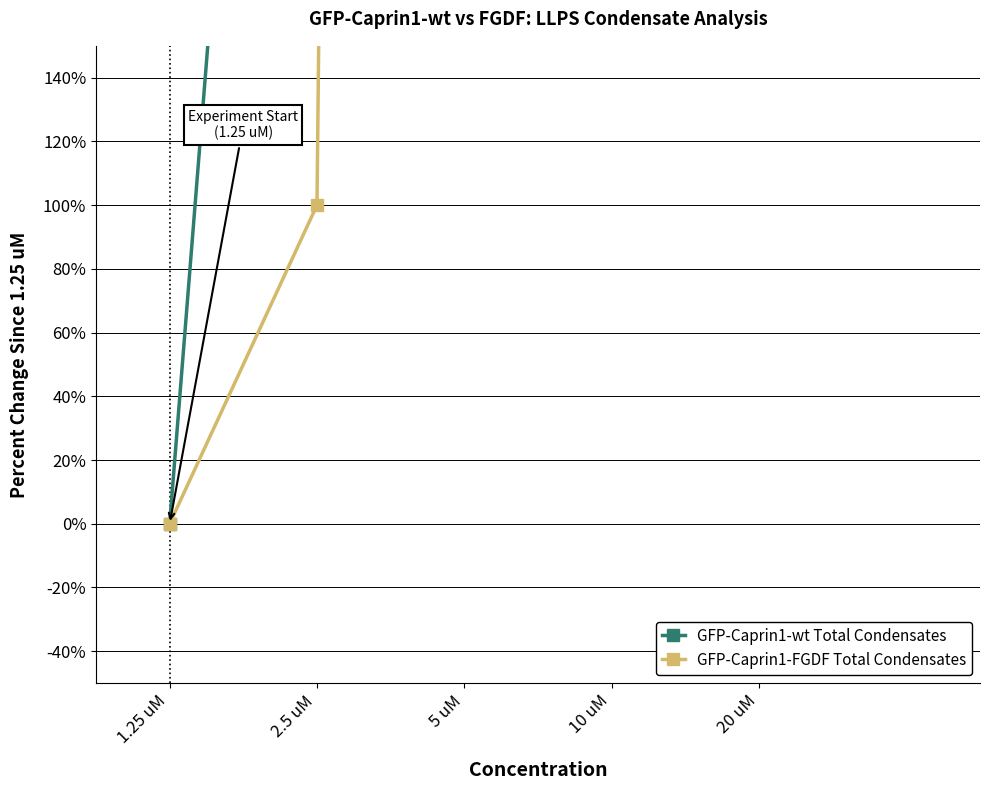

Reading left to right, extract all data points from this chart.

GFP-Caprin1-wt Total Condensates: 1.25 uM=0.0	2.5 uM=580.0	5 uM=3080.0	10 uM=6320.0	20 uM=7960.0
GFP-Caprin1-FGDF Total Condensates: 1.25 uM=0.0	2.5 uM=100.0	5 uM=4500.0	10 uM=9250.0	20 uM=9650.0